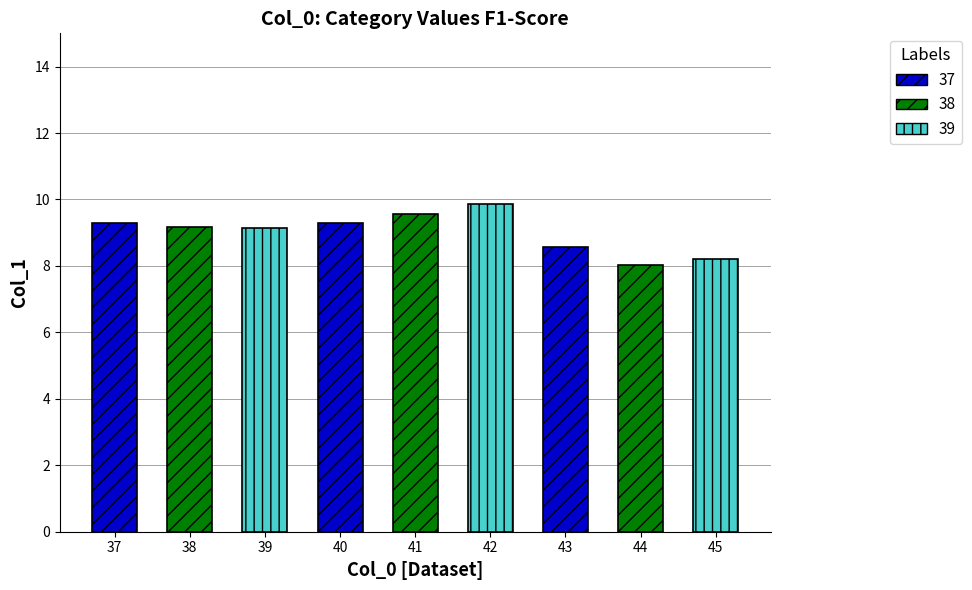

Between 37 and 40, which is larger?

40